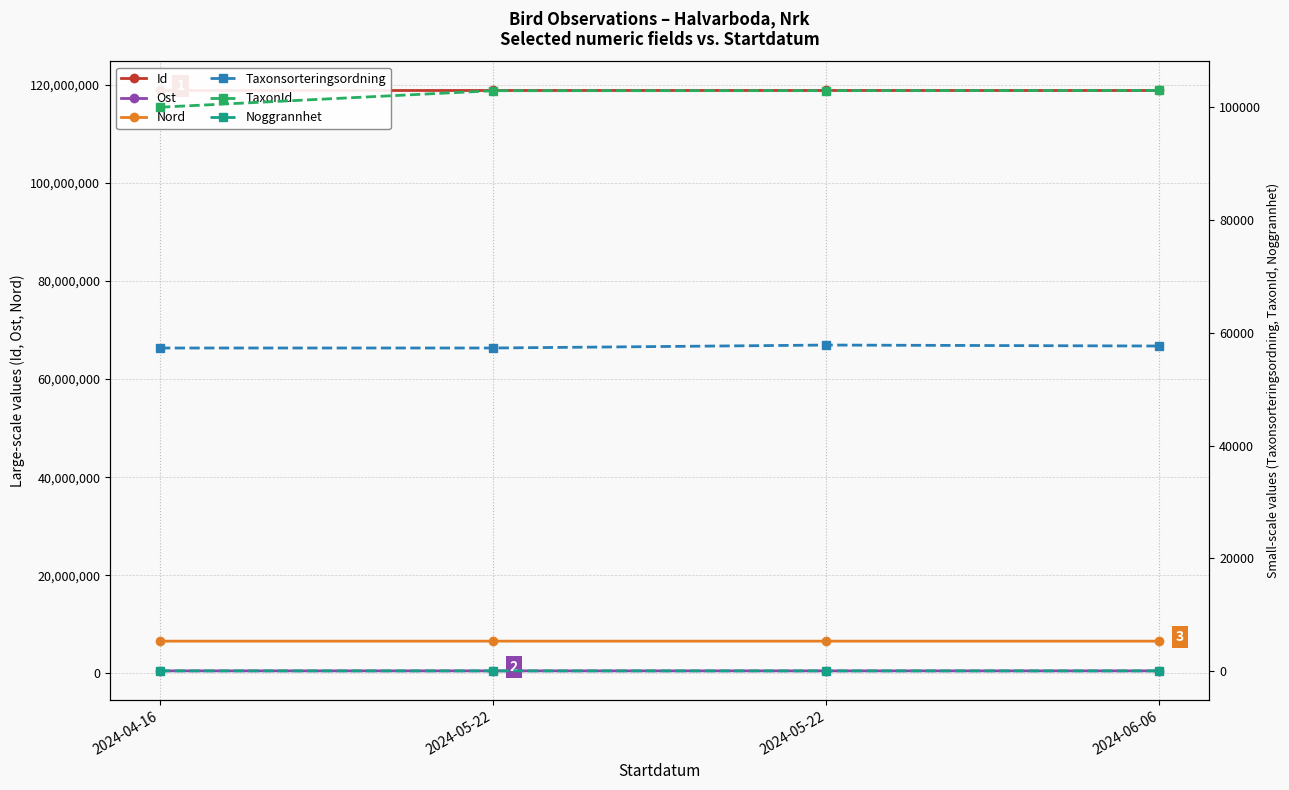

List the series in order of their peak value, highest first.

Id, Nord, Ost, TaxonId, Taxonsorteringsordning, Noggrannhet